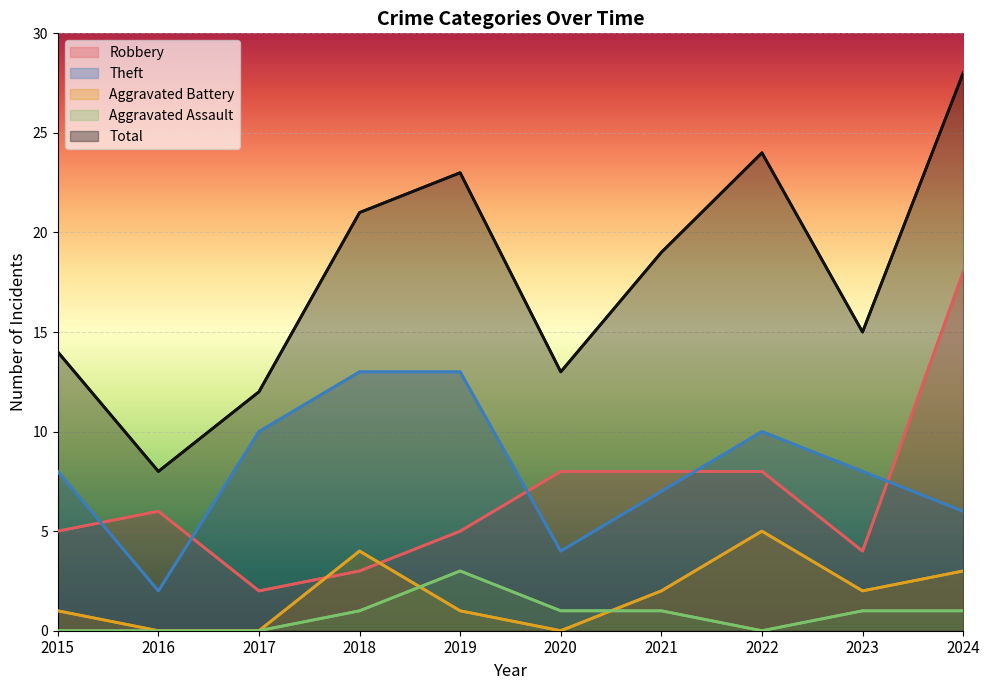

How many data points does each series have?

10